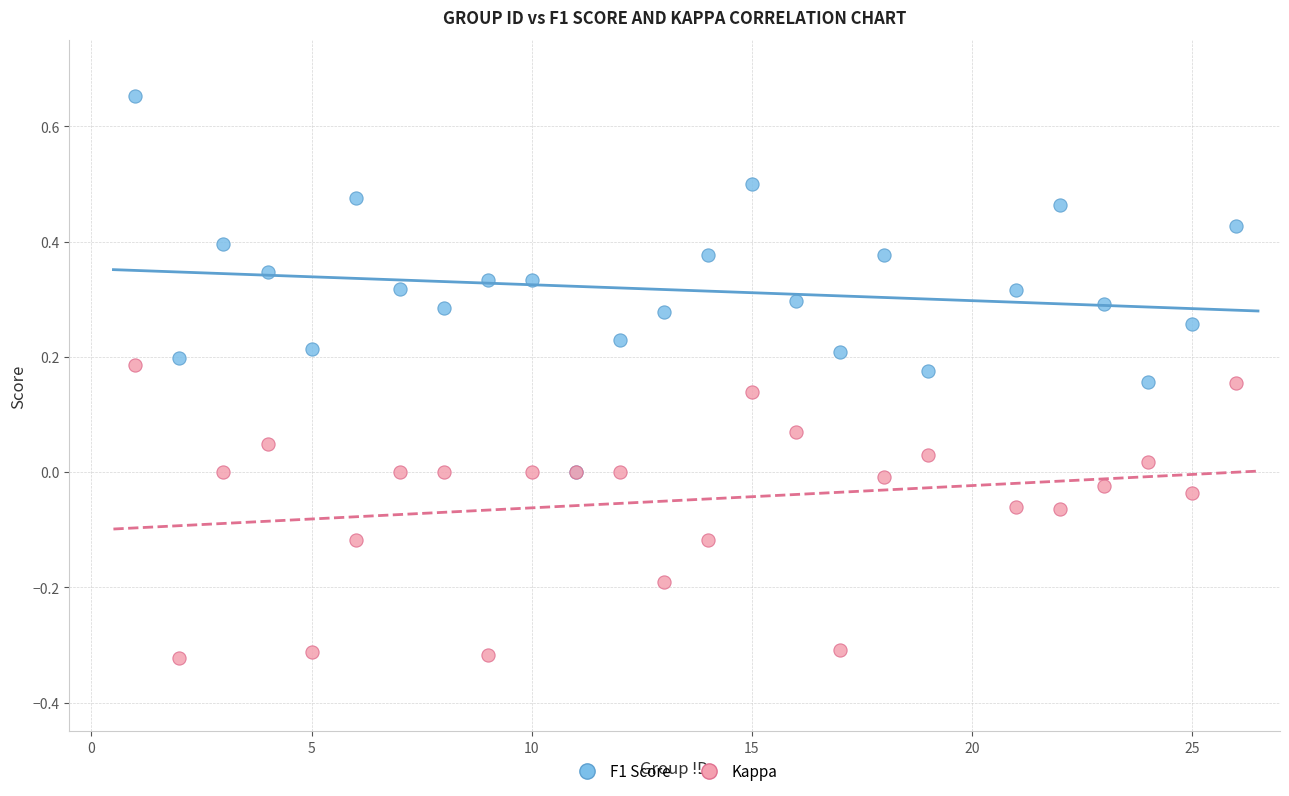

What are all the series names shown in the legend?

F1 Score, Kappa